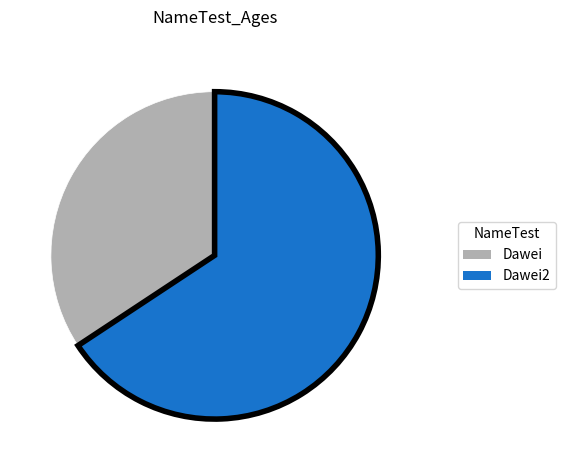

Approximately how many times larger is the value at Dawei compared to Dawei2?

0.5